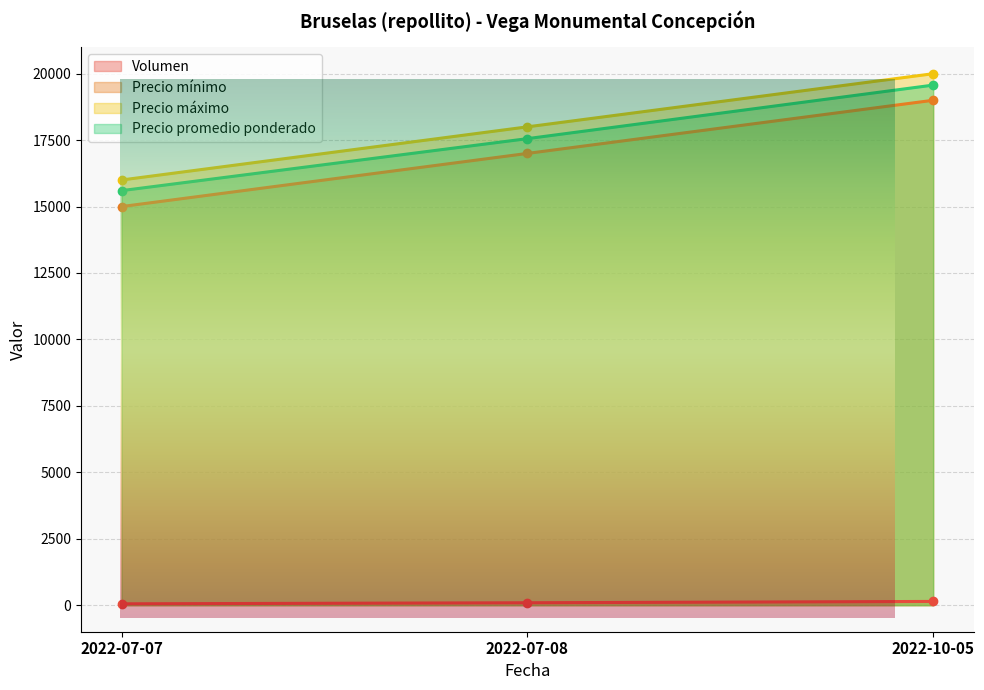

What is the average value of the Precio máximo series?

18000